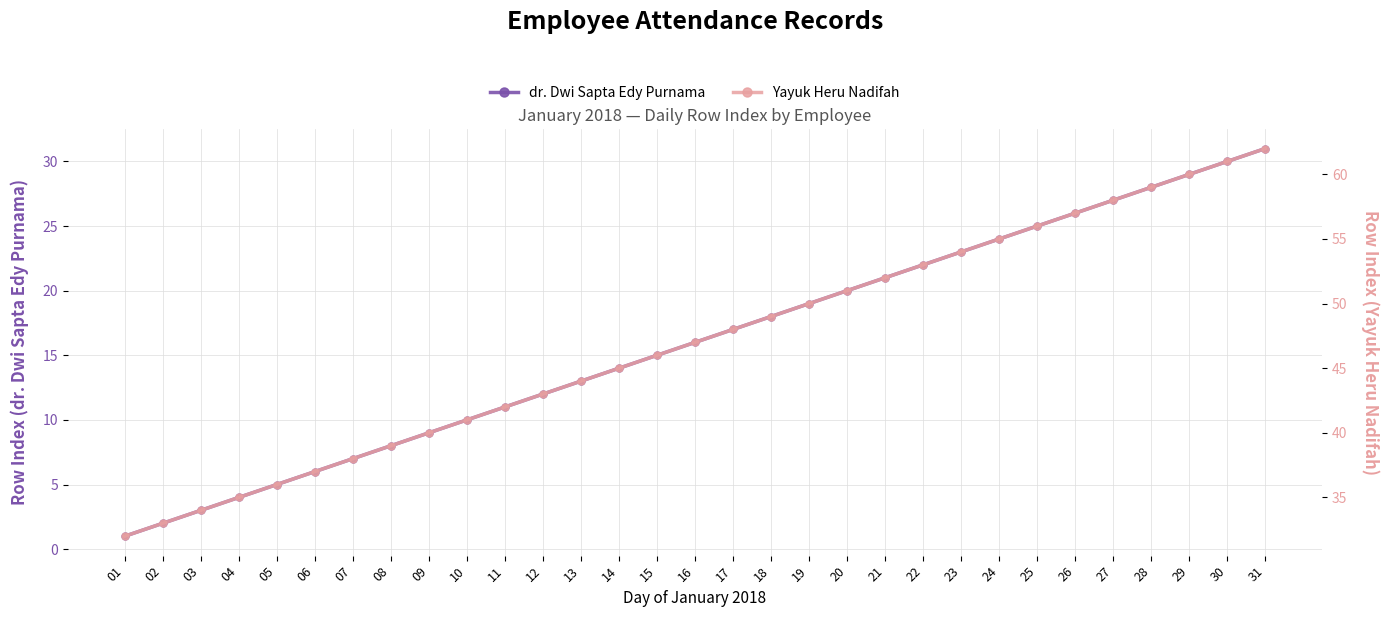

What is the greatest value displayed?

62